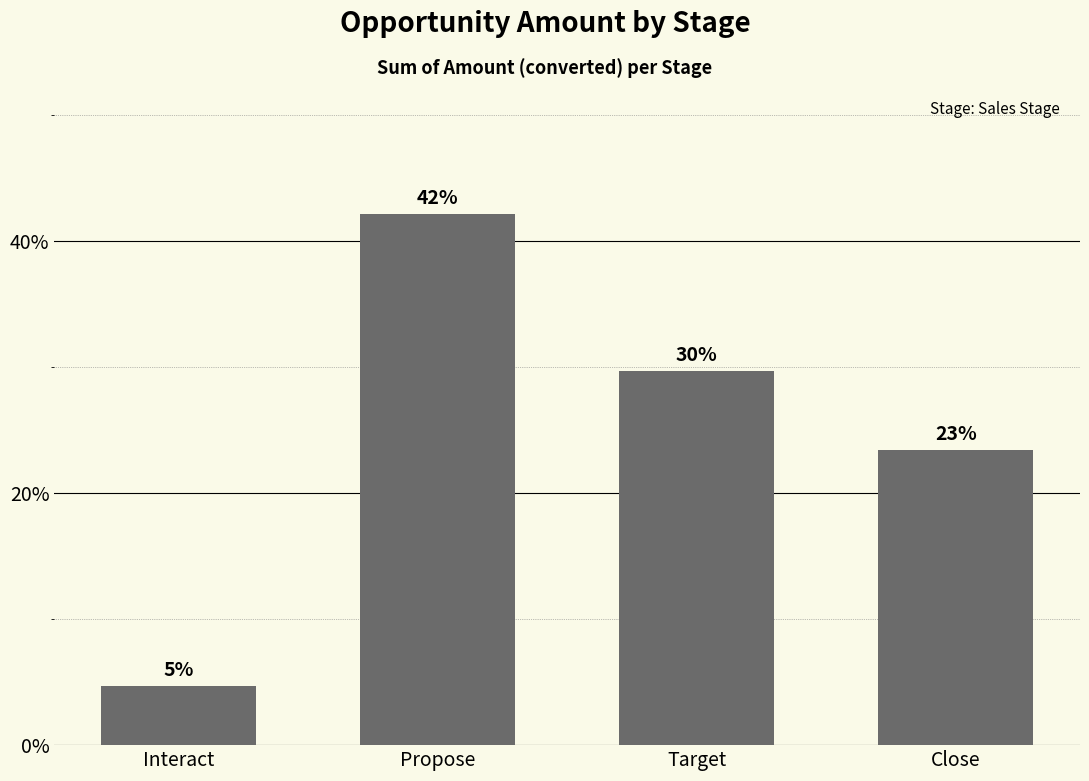

Reading left to right, what are all the values shown in this chart?

4.7	42.2	29.7	23.4